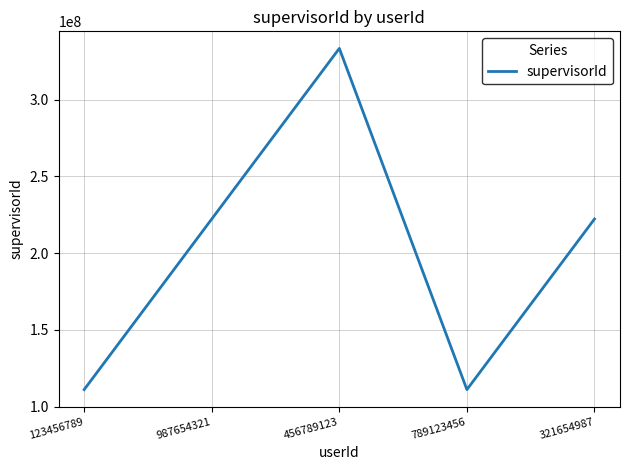

Read the value at 321654987.

222222222